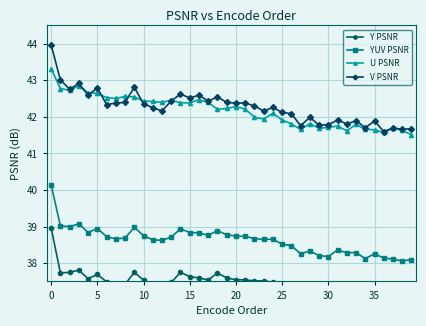

Reading right to left, extract all data points from this chart.

Y PSNR: 36.9	36.9	36.9	37.0	37.1	36.9	37.1	37.1	37.2	37.0	37.0	37.1	37.1	37.3	37.4	37.5	37.5	37.5	37.5	37.5	37.6	37.7	37.5	37.6	37.6	37.7	37.5	37.4	37.4	37.5	37.7	37.4	37.4	37.5	37.7	37.6	37.8	37.7	37.7	39.0
YUV PSNR: 38.1	38.1	38.1	38.1	38.3	38.1	38.3	38.3	38.4	38.2	38.2	38.3	38.3	38.5	38.5	38.7	38.6	38.7	38.7	38.7	38.8	38.9	38.8	38.8	38.8	38.9	38.7	38.6	38.6	38.8	39.0	38.7	38.7	38.7	38.9	38.8	39.1	39.0	39.0	40.1
U PSNR: 41.5	41.6	41.7	41.6	41.6	41.7	41.8	41.6	41.7	41.7	41.7	41.8	41.7	41.8	41.9	42.1	41.9	42.0	42.2	42.3	42.2	42.2	42.4	42.5	42.4	42.4	42.5	42.4	42.4	42.4	42.5	42.6	42.5	42.5	42.6	42.7	42.8	42.7	42.8	43.3
V PSNR: 41.7	41.7	41.7	41.6	41.9	41.7	41.9	41.8	41.9	41.8	41.8	42.0	41.8	42.1	42.1	42.3	42.2	42.3	42.4	42.4	42.4	42.5	42.4	42.6	42.5	42.6	42.4	42.2	42.3	42.4	42.8	42.4	42.4	42.3	42.8	42.6	42.9	42.8	43.0	44.0